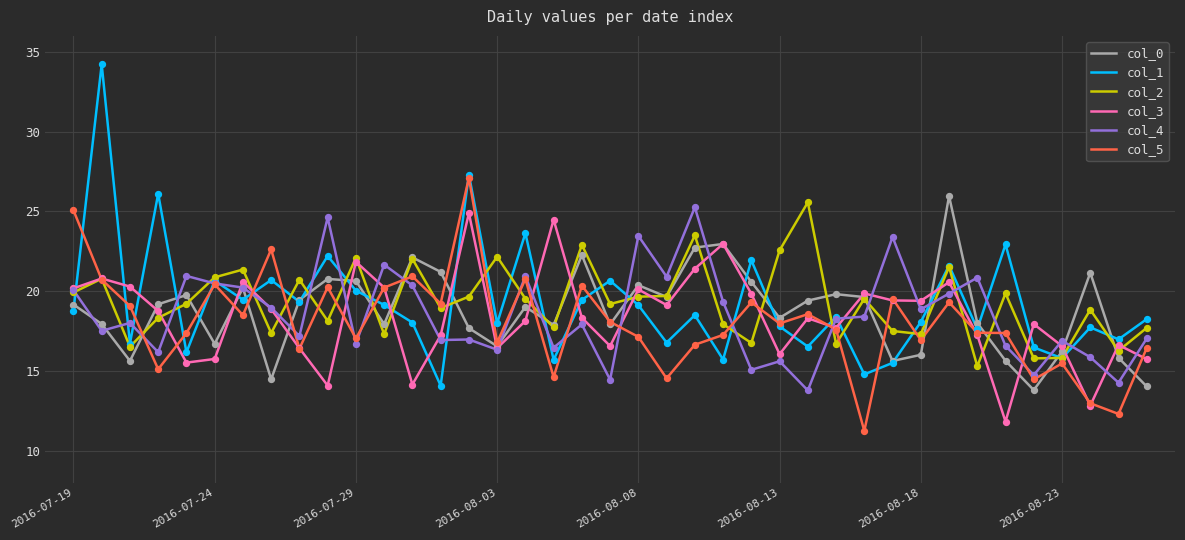

What is the minimum value for col_3?

11.8